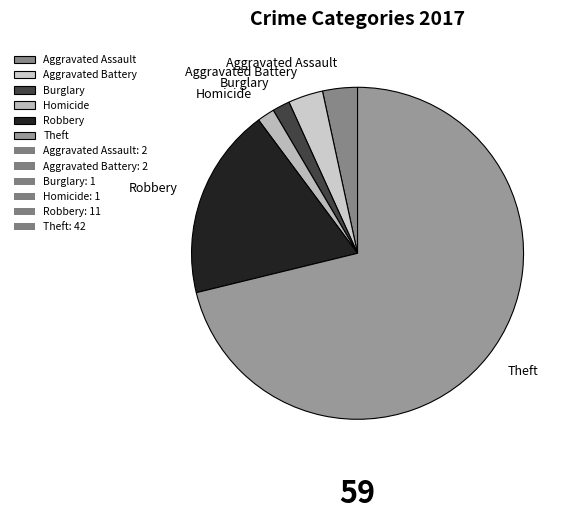

How many slices are in this pie chart?

6